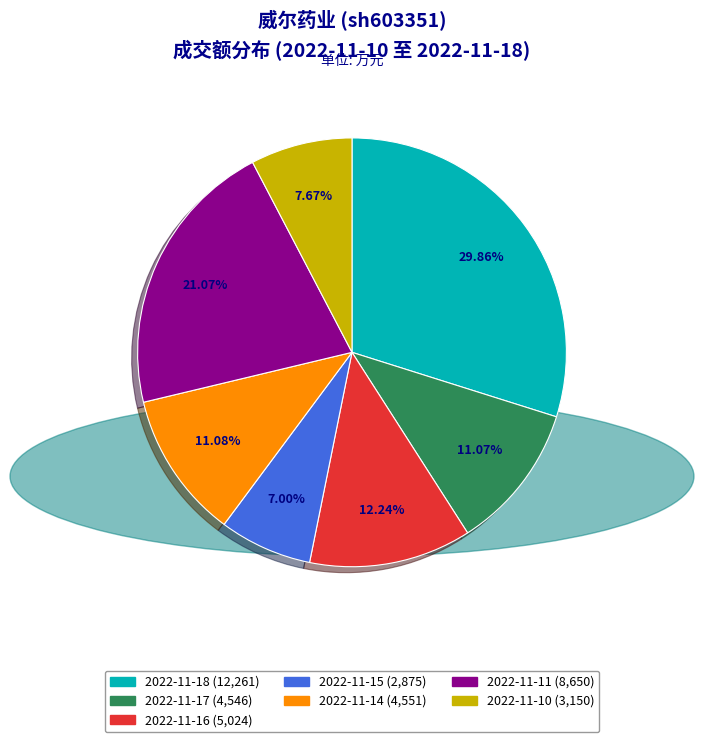

What percentage is NOT represented by 2022-11-15?

93.0%